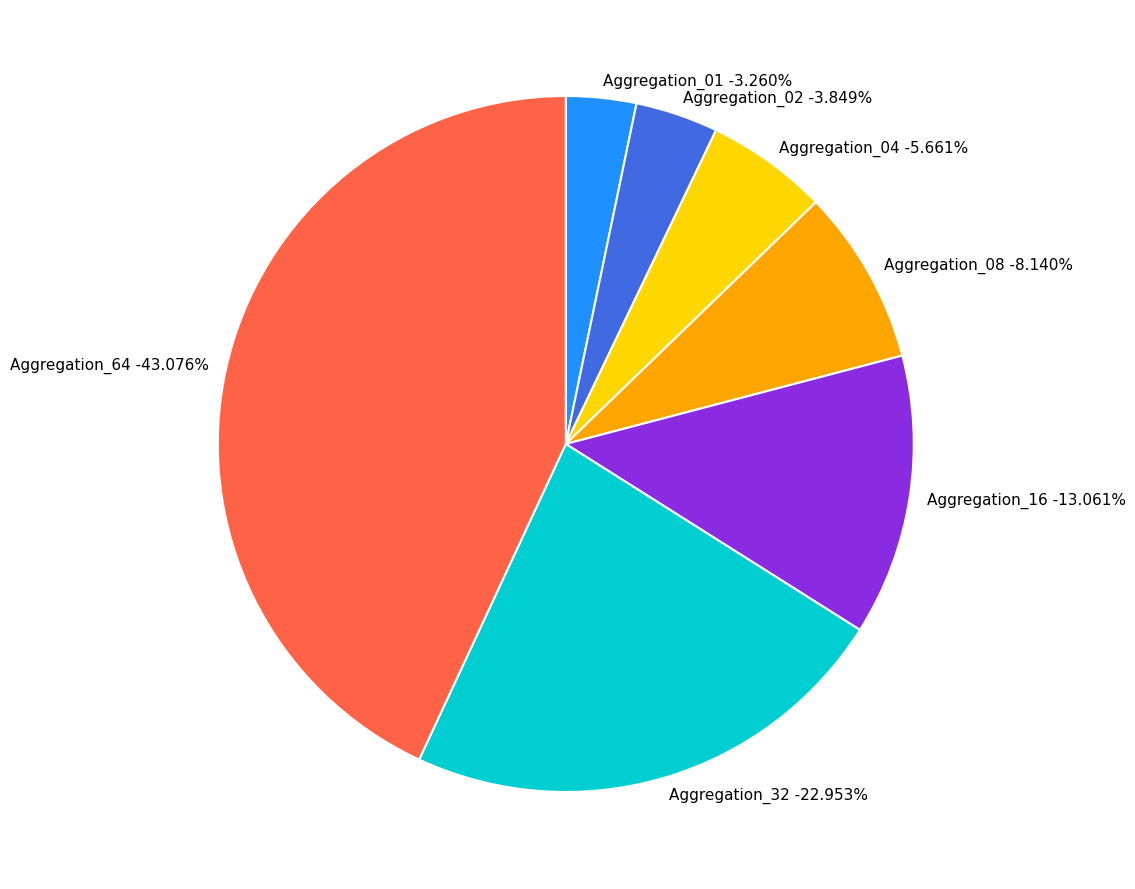

Is it true that Aggregation_01 is 3% of the pie?

True